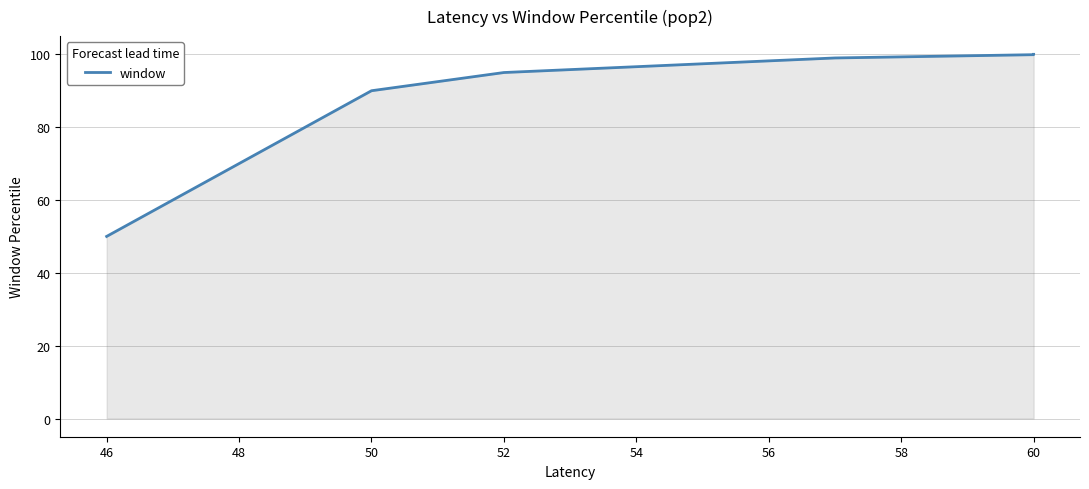

Which label corresponds to the largest value in the chart?

60